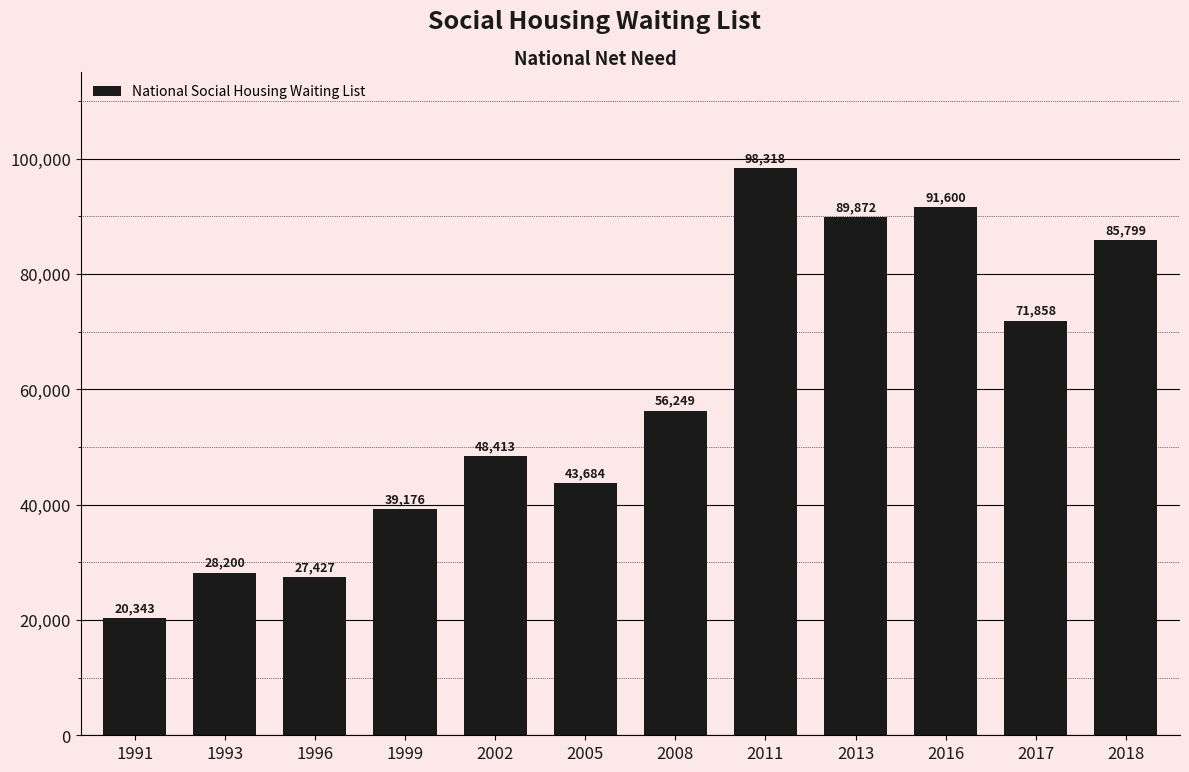

Read the value at 2002, to the nearest 100.

48400